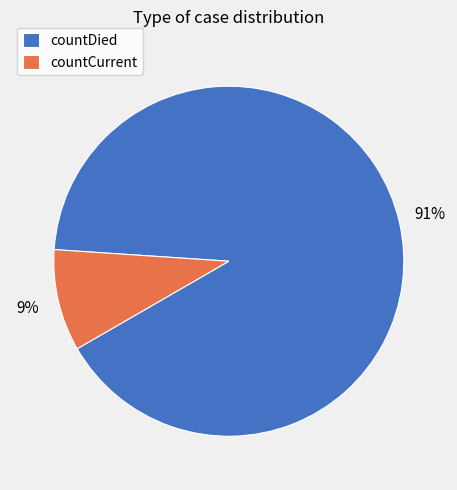

Is the sum of countCurrent and countDied greater than half?

Yes